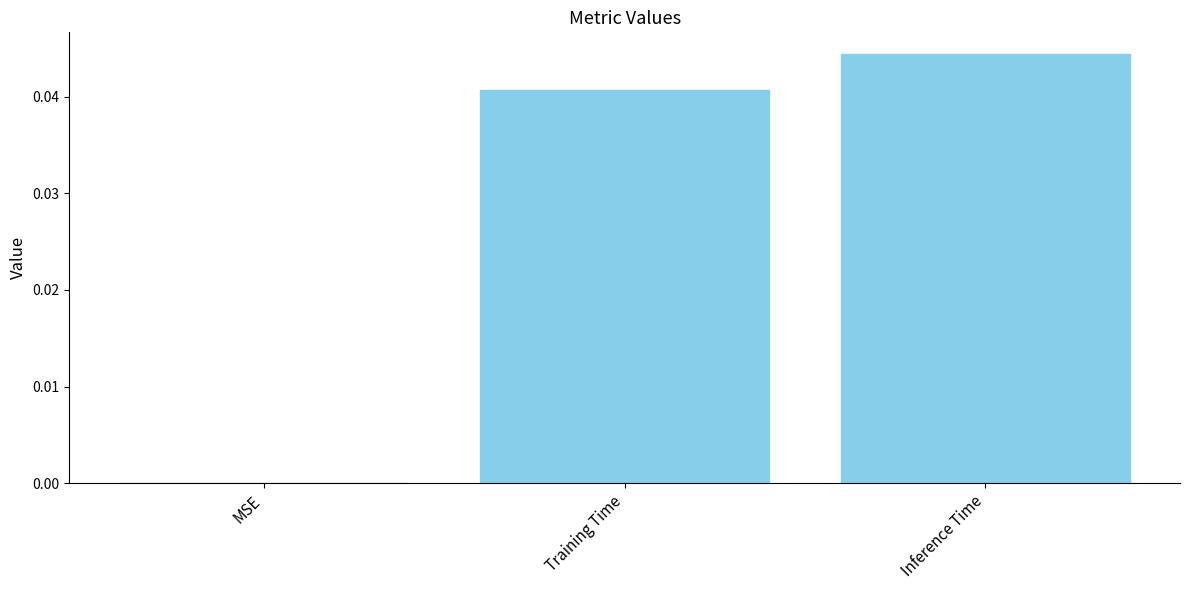

Which category has the highest value across all series?

Inference Time